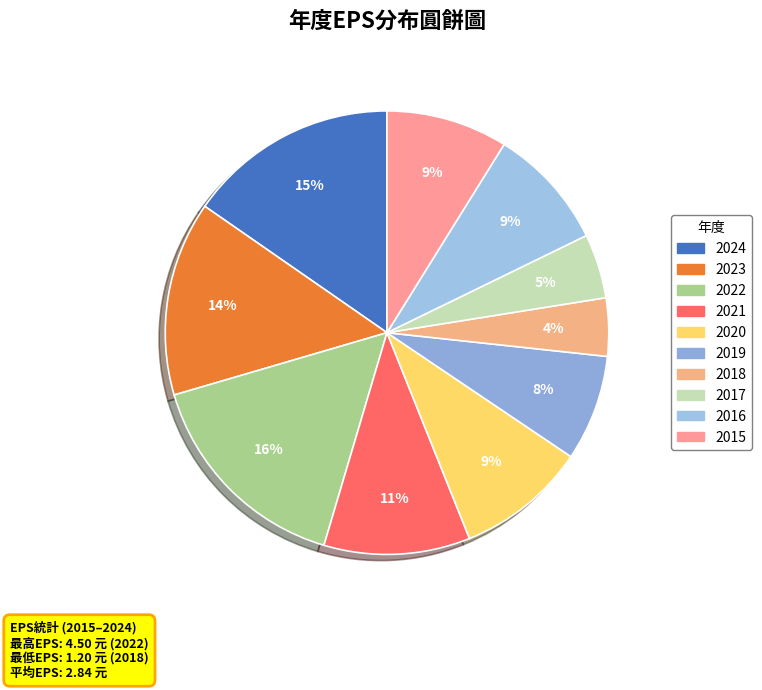

How many segments does this pie chart have?

10